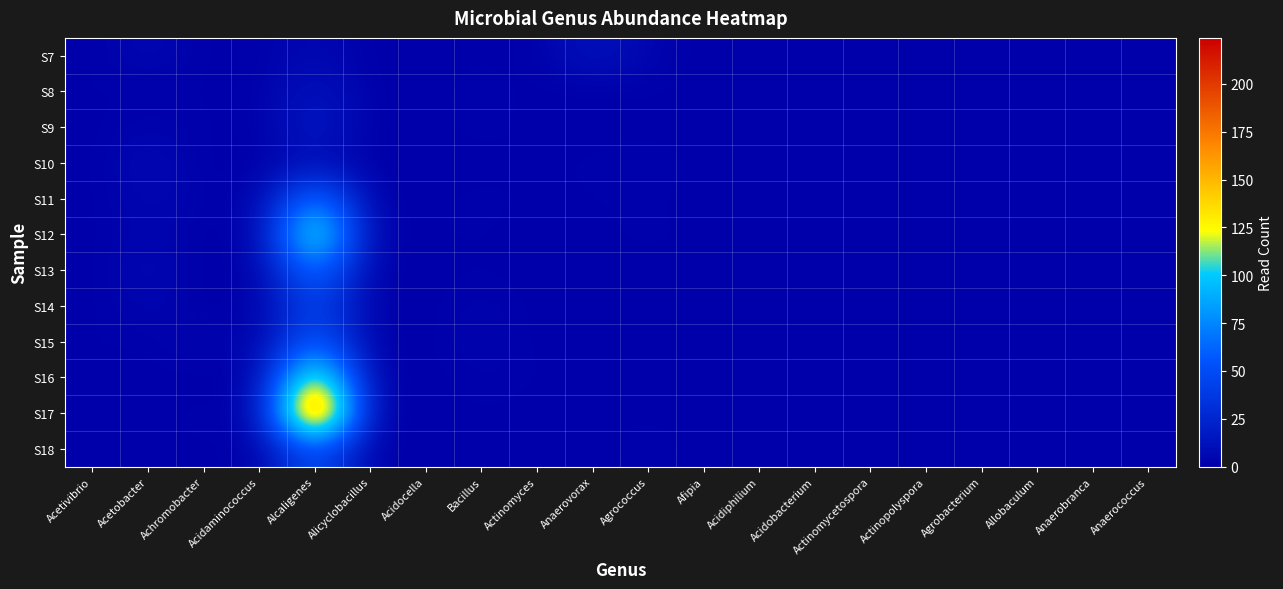

Reading left to right, what are all the values shown in this chart?

S7: Acetivibrio=0	Acetobacter=6	Achromobacter=0	Acidaminococcus=1	Alcaligenes=6	Alicyclobacillus=0	Acidocella=0	Bacillus=1	Actinomyces=0	Anaerovorax=14	Agrococcus=3	Afipia=0	Acidiphilium=0	Acidobacterium=0	Actinomycetospora=0	Actinopolyspora=0	Agrobacterium=0	Allobaculum=0	Anaerobranca=0	Anaerococcus=0
S8: Acetivibrio=1	Acetobacter=0	Achromobacter=1	Acidaminococcus=0	Alcaligenes=14	Alicyclobacillus=0	Acidocella=0	Bacillus=2	Actinomyces=0	Anaerovorax=0	Agrococcus=1	Afipia=0	Acidiphilium=0	Acidobacterium=0	Actinomycetospora=0	Actinopolyspora=0	Agrobacterium=0	Allobaculum=0	Anaerobranca=0	Anaerococcus=0
S9: Acetivibrio=0	Acetobacter=3	Achromobacter=1	Acidaminococcus=0	Alcaligenes=19	Alicyclobacillus=0	Acidocella=0	Bacillus=2	Actinomyces=0	Anaerovorax=0	Agrococcus=0	Afipia=0	Acidiphilium=0	Acidobacterium=0	Actinomycetospora=0	Actinopolyspora=0	Agrobacterium=0	Allobaculum=0	Anaerobranca=0	Anaerococcus=0
S10: Acetivibrio=0	Acetobacter=7	Achromobacter=0	Acidaminococcus=0	Alcaligenes=10	Alicyclobacillus=0	Acidocella=0	Bacillus=0	Actinomyces=1	Anaerovorax=1	Agrococcus=3	Afipia=0	Acidiphilium=0	Acidobacterium=0	Actinomycetospora=0	Actinopolyspora=0	Agrobacterium=0	Allobaculum=0	Anaerobranca=0	Anaerococcus=0
S11: Acetivibrio=0	Acetobacter=5	Achromobacter=2	Acidaminococcus=0	Alcaligenes=81	Alicyclobacillus=0	Acidocella=0	Bacillus=2	Actinomyces=0	Anaerovorax=1	Agrococcus=1	Afipia=0	Acidiphilium=0	Acidobacterium=0	Actinomycetospora=0	Actinopolyspora=0	Agrobacterium=0	Allobaculum=0	Anaerobranca=0	Anaerococcus=0
S12: Acetivibrio=0	Acetobacter=4	Achromobacter=0	Acidaminococcus=0	Alcaligenes=140	Alicyclobacillus=0	Acidocella=1	Bacillus=1	Actinomyces=0	Anaerovorax=0	Agrococcus=2	Afipia=0	Acidiphilium=0	Acidobacterium=0	Actinomycetospora=0	Actinopolyspora=0	Agrobacterium=0	Allobaculum=0	Anaerobranca=0	Anaerococcus=0
S13: Acetivibrio=0	Acetobacter=6	Achromobacter=0	Acidaminococcus=0	Alcaligenes=76	Alicyclobacillus=0	Acidocella=0	Bacillus=1	Actinomyces=0	Anaerovorax=0	Agrococcus=0	Afipia=0	Acidiphilium=0	Acidobacterium=0	Actinomycetospora=0	Actinopolyspora=0	Agrobacterium=0	Allobaculum=0	Anaerobranca=0	Anaerococcus=0
S14: Acetivibrio=0	Acetobacter=4	Achromobacter=0	Acidaminococcus=0	Alcaligenes=50	Alicyclobacillus=0	Acidocella=0	Bacillus=3	Actinomyces=0	Anaerovorax=0	Agrococcus=1	Afipia=0	Acidiphilium=0	Acidobacterium=0	Actinomycetospora=0	Actinopolyspora=0	Agrobacterium=0	Allobaculum=0	Anaerobranca=0	Anaerococcus=0
S15: Acetivibrio=1	Acetobacter=1	Achromobacter=5	Acidaminococcus=0	Alcaligenes=65	Alicyclobacillus=0	Acidocella=0	Bacillus=4	Actinomyces=0	Anaerovorax=0	Agrococcus=1	Afipia=0	Acidiphilium=0	Acidobacterium=0	Actinomycetospora=0	Actinopolyspora=0	Agrobacterium=0	Allobaculum=0	Anaerobranca=0	Anaerococcus=0
S16: Acetivibrio=0	Acetobacter=0	Achromobacter=0	Acidaminococcus=0	Alcaligenes=152	Alicyclobacillus=0	Acidocella=0	Bacillus=2	Actinomyces=1	Anaerovorax=0	Agrococcus=0	Afipia=0	Acidiphilium=0	Acidobacterium=0	Actinomycetospora=0	Actinopolyspora=0	Agrobacterium=0	Allobaculum=0	Anaerobranca=0	Anaerococcus=0
S17: Acetivibrio=1	Acetobacter=0	Achromobacter=2	Acidaminococcus=0	Alcaligenes=224	Alicyclobacillus=0	Acidocella=0	Bacillus=1	Actinomyces=0	Anaerovorax=0	Agrococcus=1	Afipia=0	Acidiphilium=0	Acidobacterium=0	Actinomycetospora=0	Actinopolyspora=0	Agrobacterium=0	Allobaculum=0	Anaerobranca=0	Anaerococcus=0
S18: Acetivibrio=0	Acetobacter=0	Achromobacter=1	Acidaminococcus=0	Alcaligenes=58	Alicyclobacillus=0	Acidocella=0	Bacillus=0	Actinomyces=0	Anaerovorax=0	Agrococcus=2	Afipia=0	Acidiphilium=0	Acidobacterium=0	Actinomycetospora=0	Actinopolyspora=0	Agrobacterium=0	Allobaculum=0	Anaerobranca=0	Anaerococcus=0